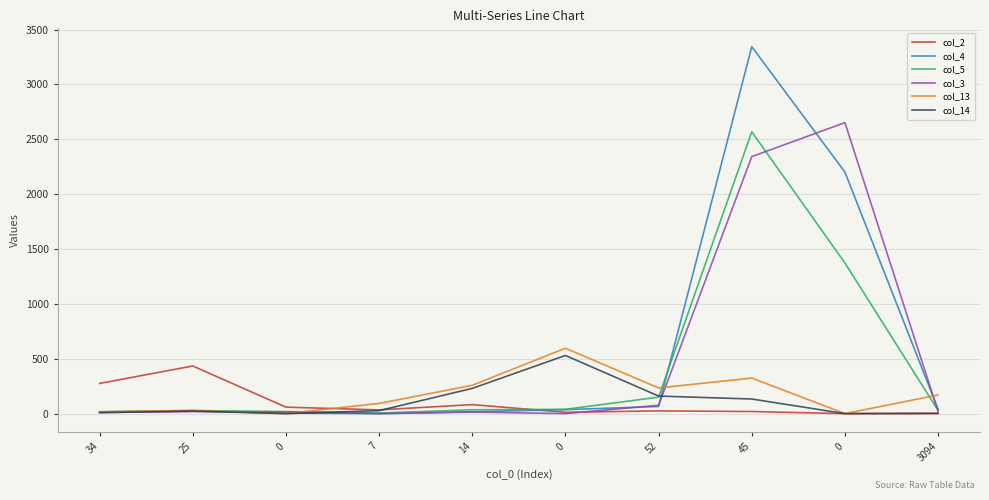

Is this an area chart (filled region under the line)?

No